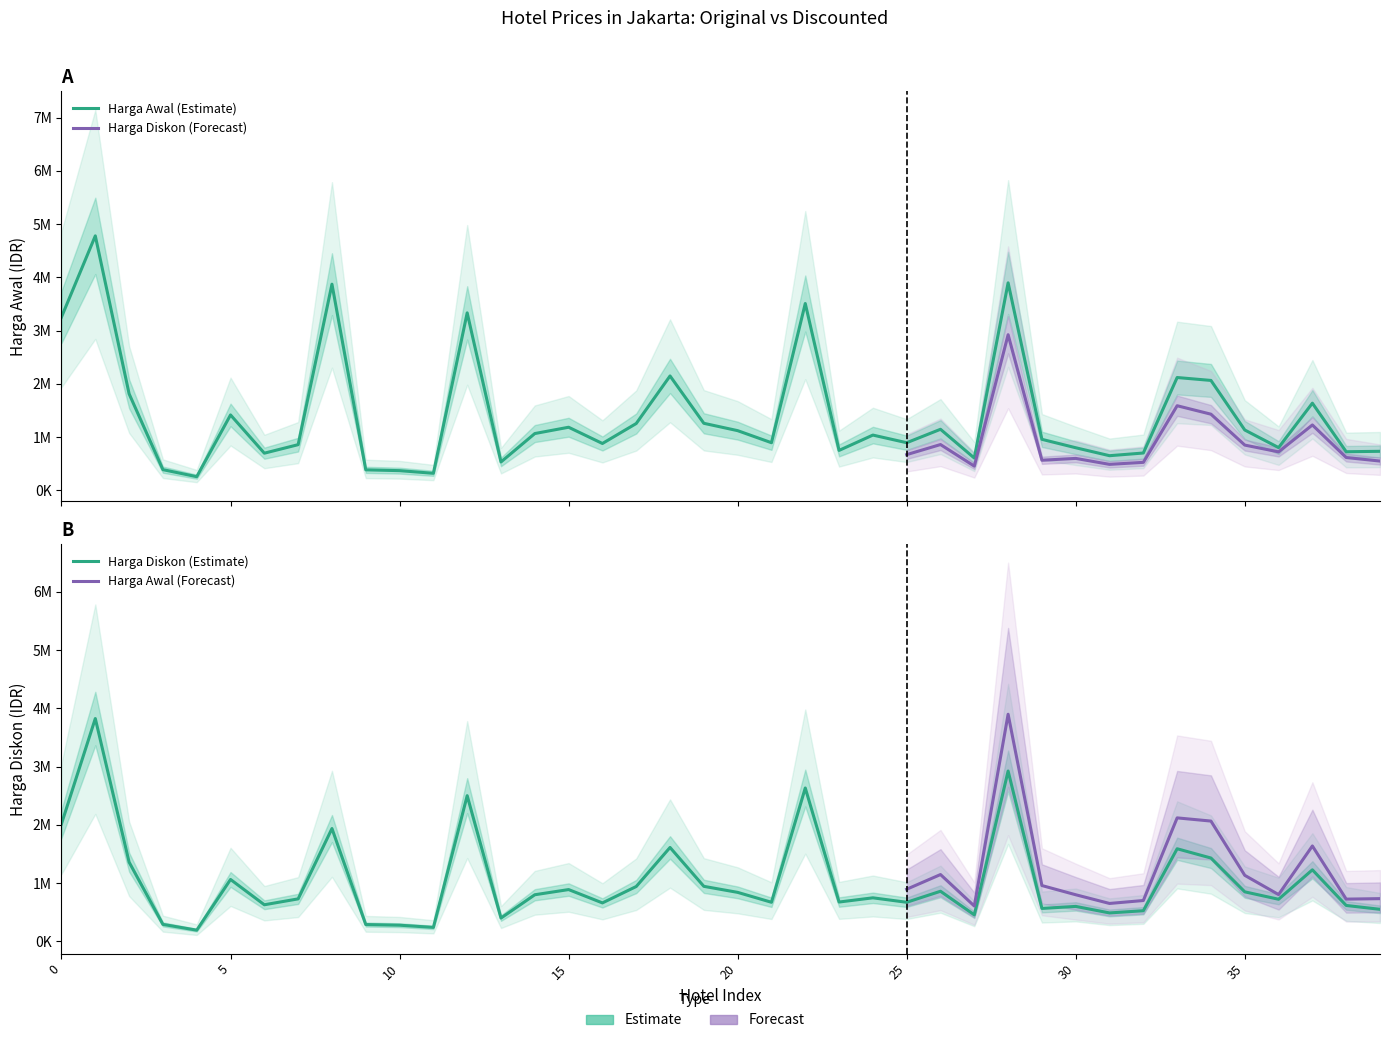

At which category does Harga Awal reach its first local peak?

1